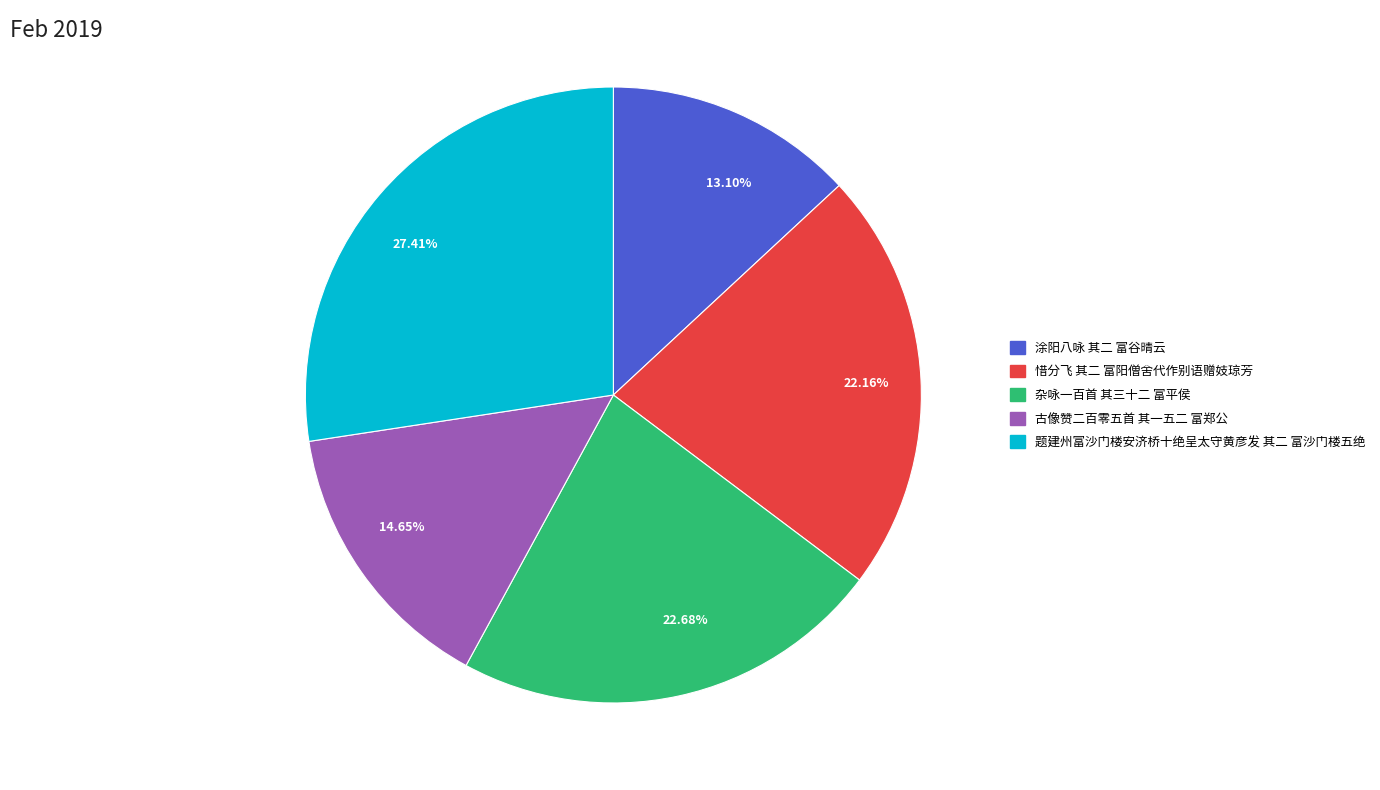

To the nearest percent, what percentage of the pie is 惜分飞 其二 富阳僧舍代作别语赠妓琼芳?

22%